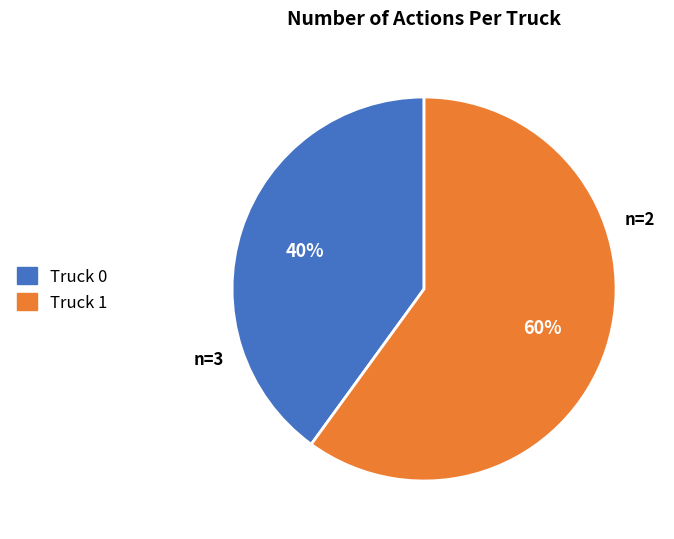

Is it true that Truck 0 is 40% of the pie?

True